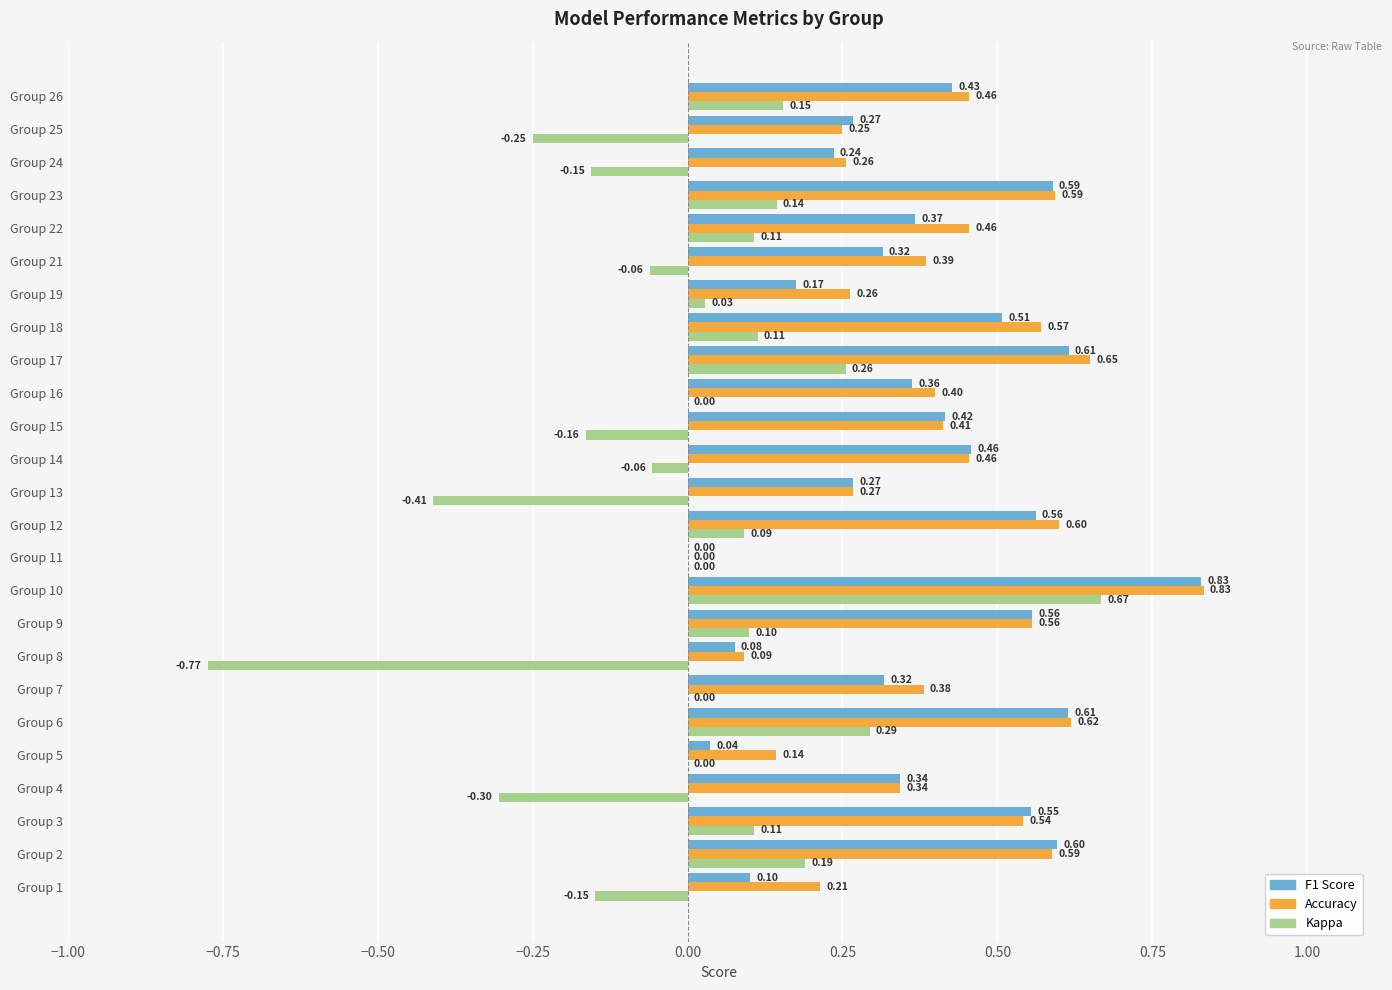

Between Group 10 and Group 21, which series saw the biggest shift?

Kappa